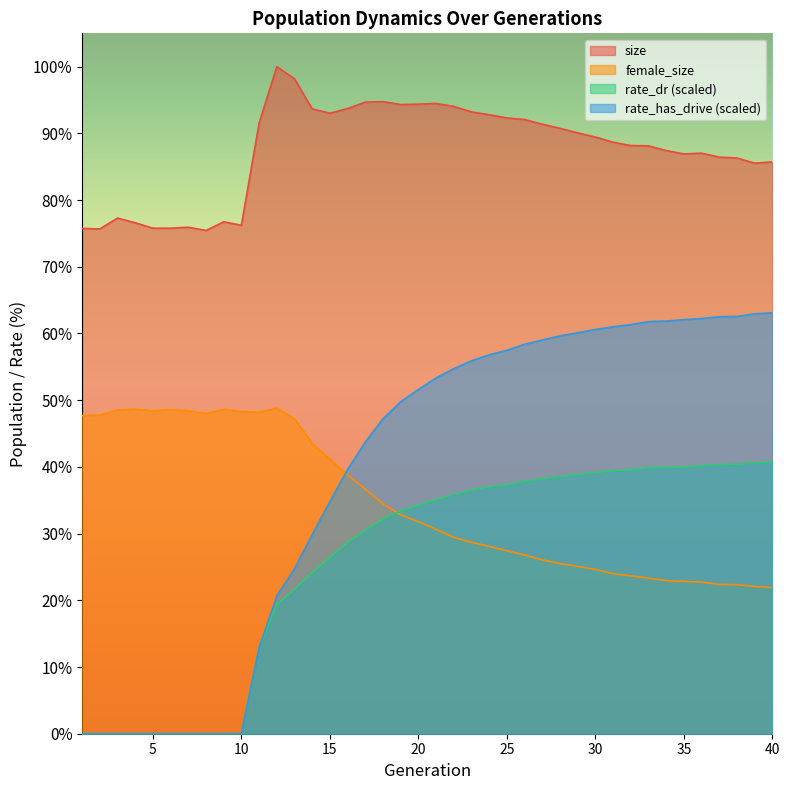

List the series in order of their peak value, lowest first.

rate_dr (scaled), female_size, rate_has_drive (scaled), size